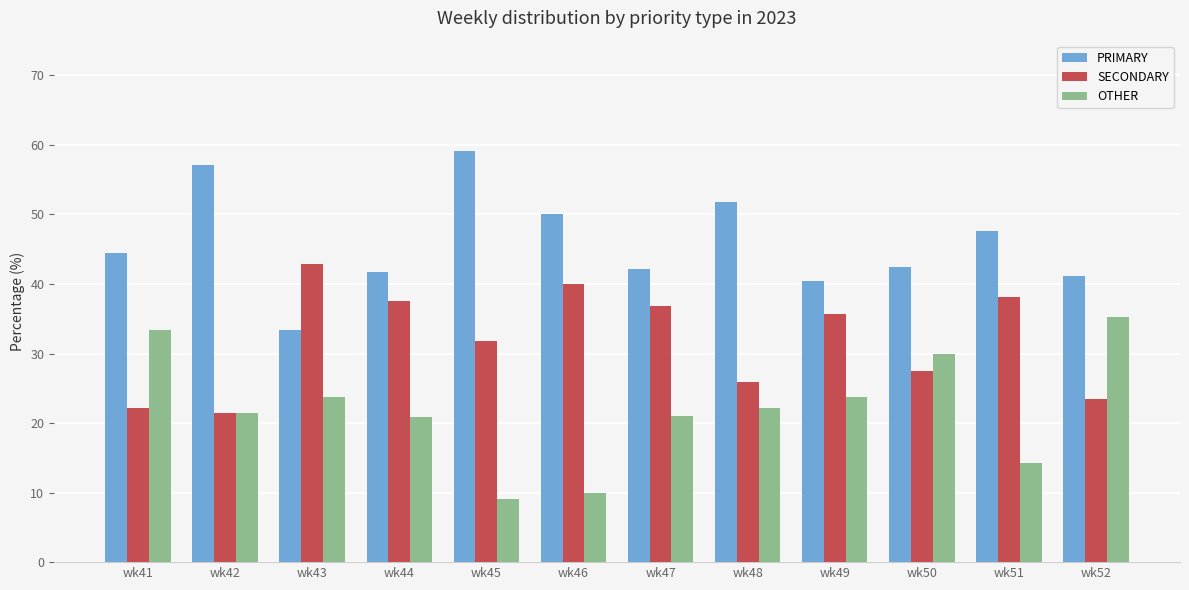

The OTHER series shows 14.3 at wk51. True or false?

True